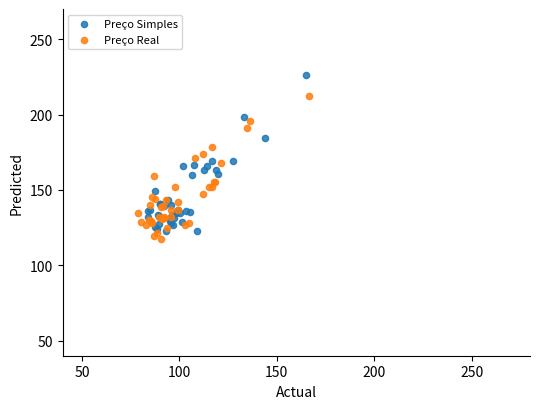

Which series reaches the maximum Y coordinate?

Preço Simples